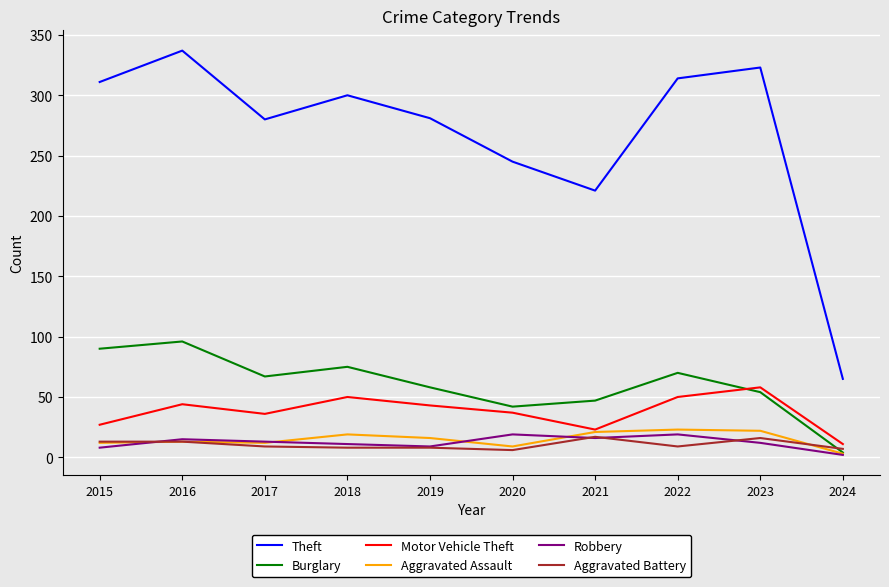

What are all the series names shown in the legend?

Theft, Burglary, Motor Vehicle Theft, Aggravated Assault, Robbery, Aggravated Battery